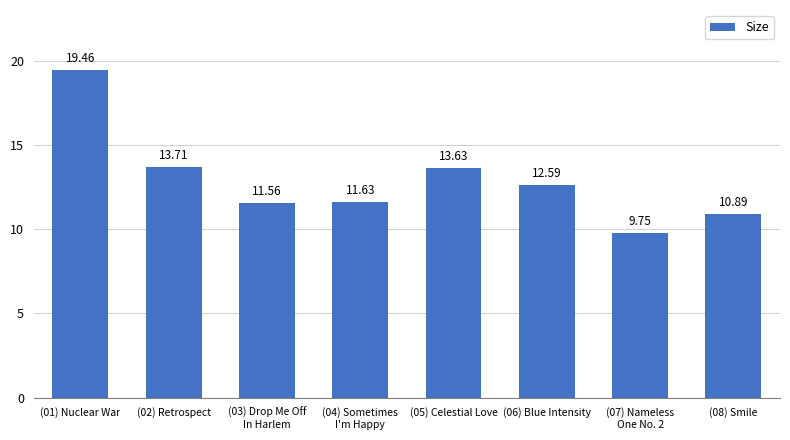

Rank the categories by value from highest to lowest.

(01) Nuclear War, (02) Retrospect, (05) Celestial Love, (06) Blue Intensity, (04) Sometimes
I'm Happy, (03) Drop Me Off
In Harlem, (08) Smile, (07) Nameless
One No. 2